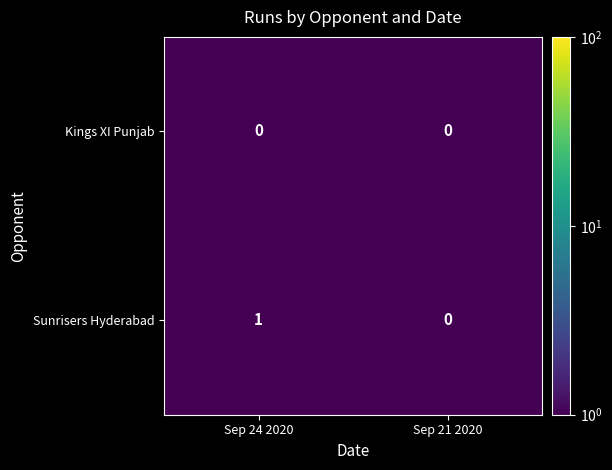

Which series has the widest spread of values?

Sunrisers Hyderabad